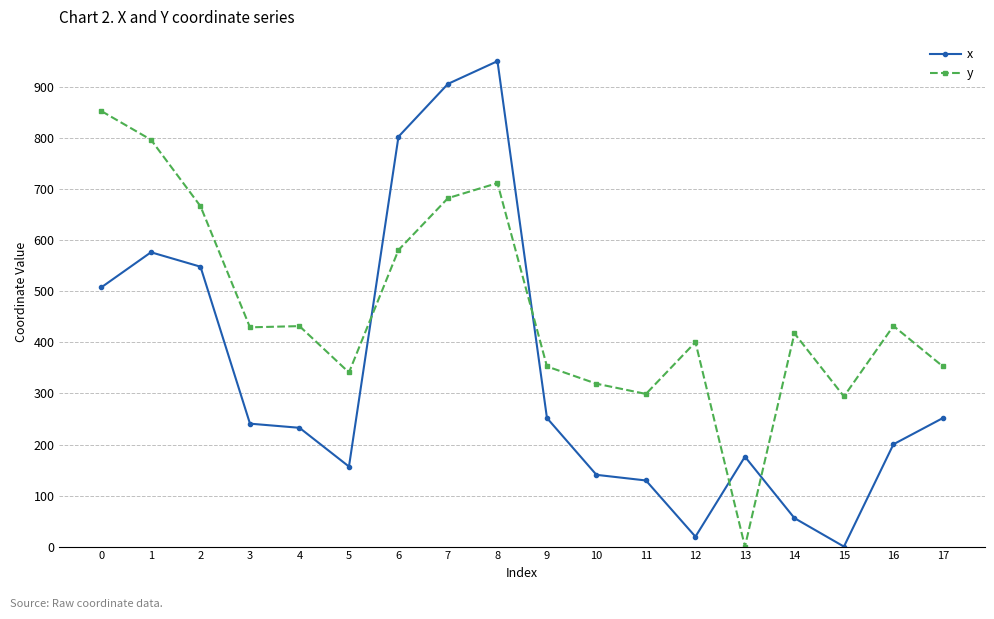

Rank the series at 4 from highest to lowest value.

y, x